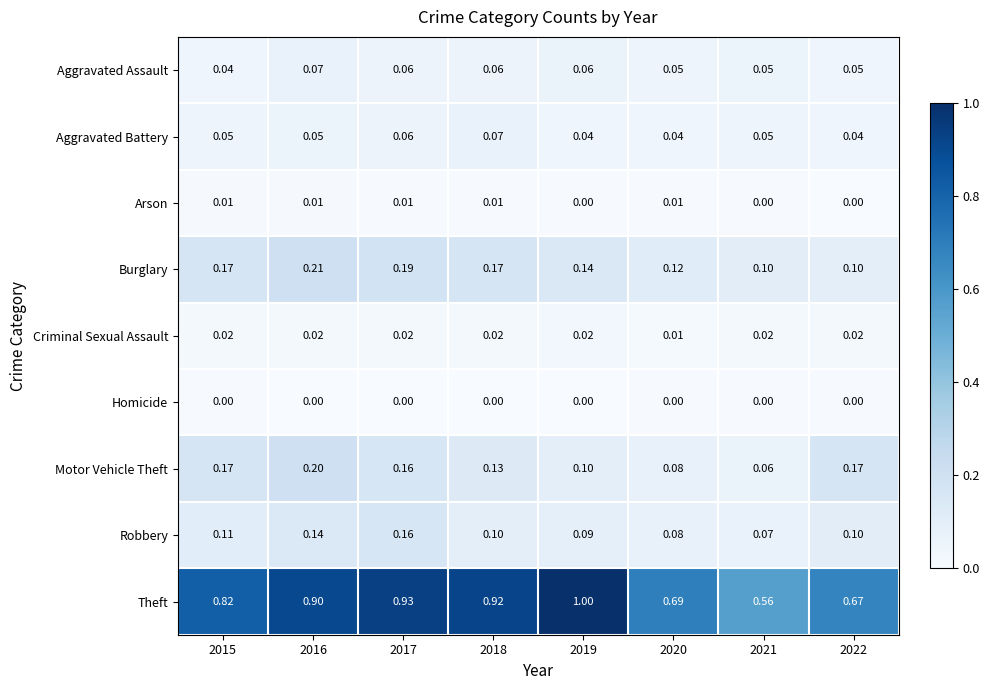

Rank the series at 2018 from lowest to highest value.

Homicide, Arson, Criminal Sexual Assault, Aggravated Assault, Aggravated Battery, Robbery, Motor Vehicle Theft, Burglary, Theft